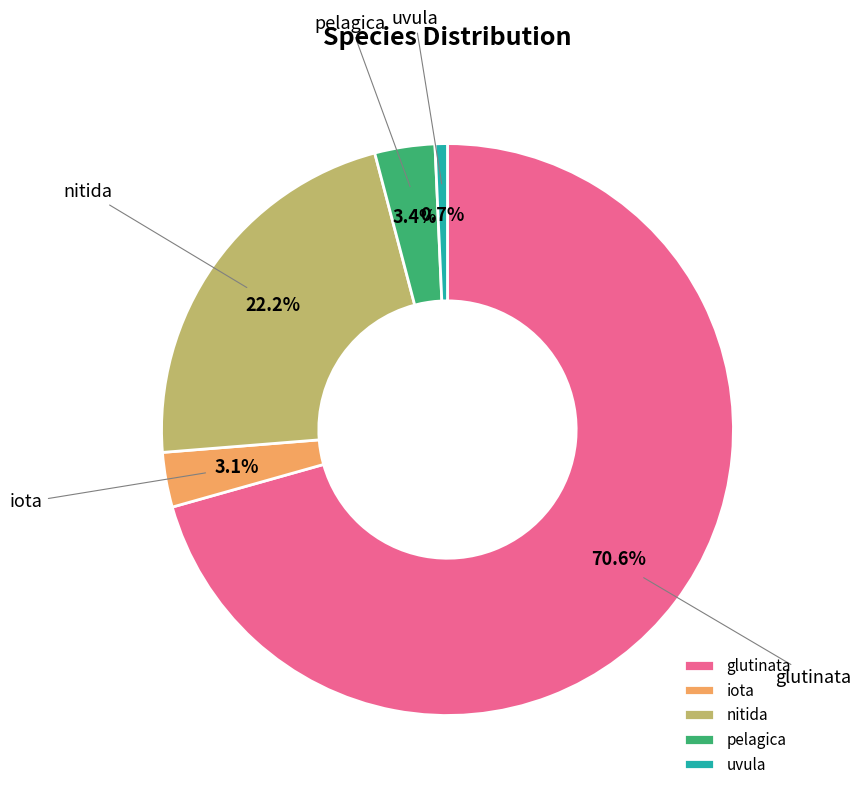

What is the largest slice in the pie chart?

glutinata